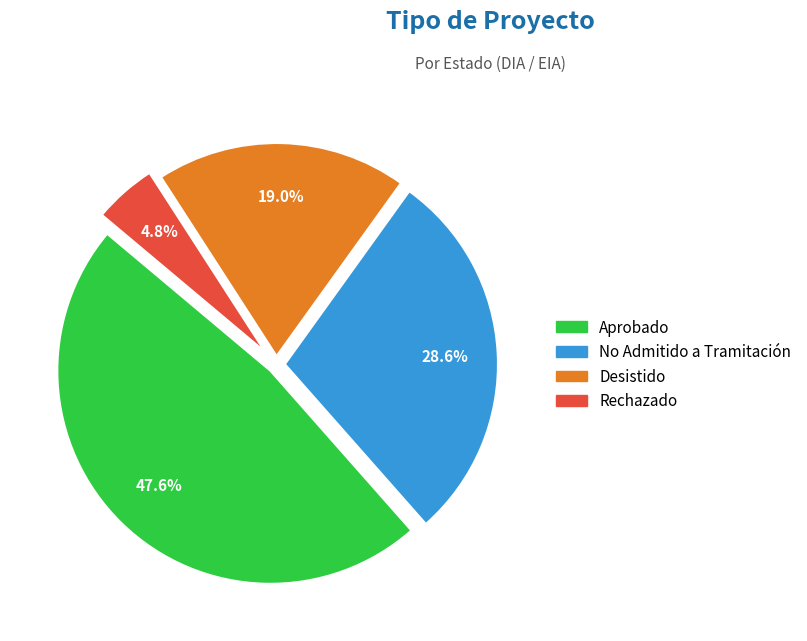

Is there any slice that represents more than half of the pie?

No